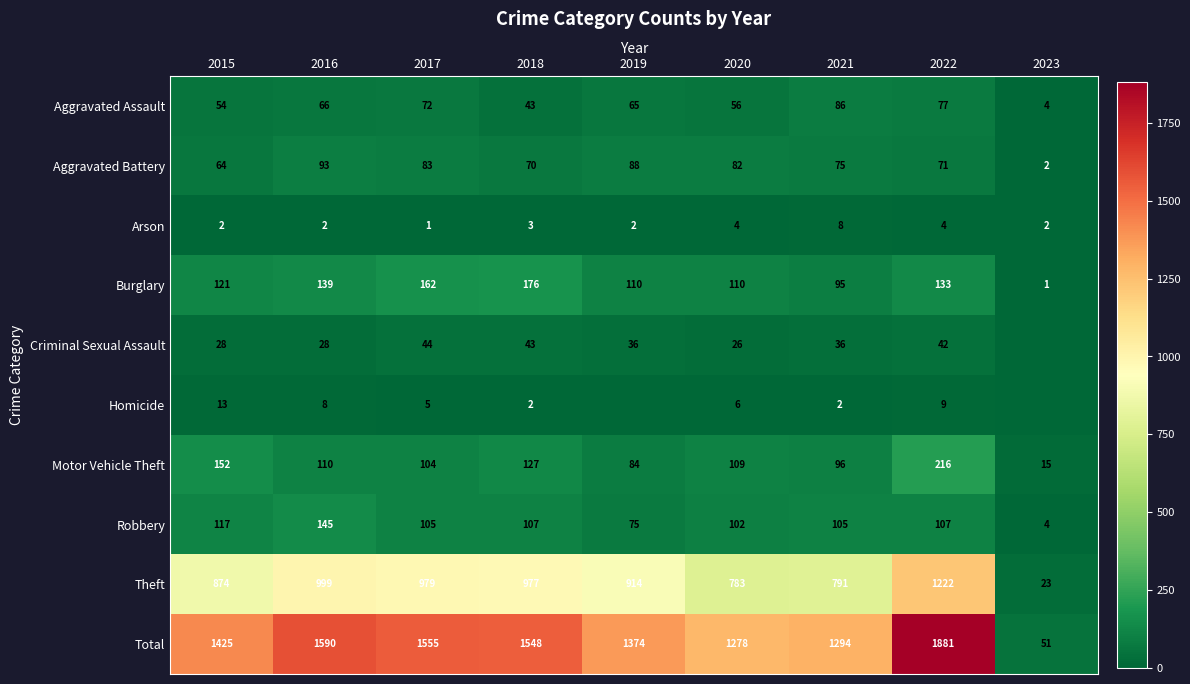

The Arson series shows 2 at 2015. True or false?

True